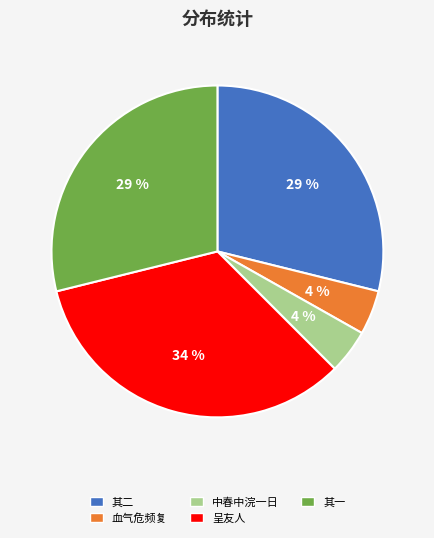

Count the number of slices in the pie.

5